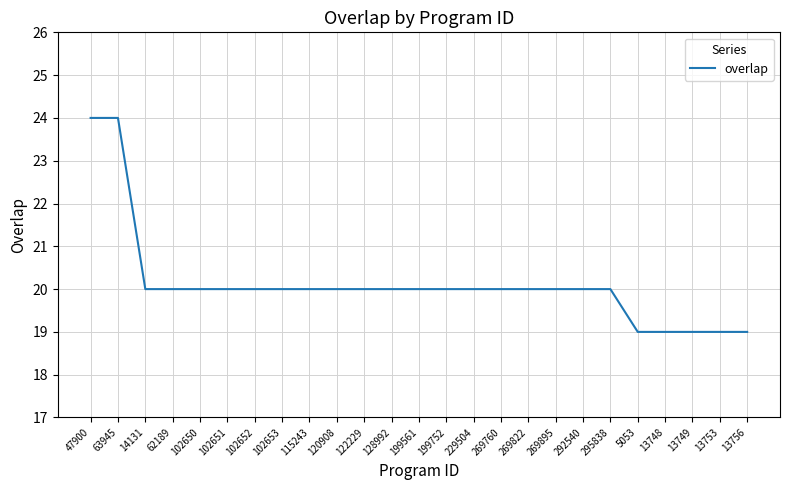

What is the average value?

20